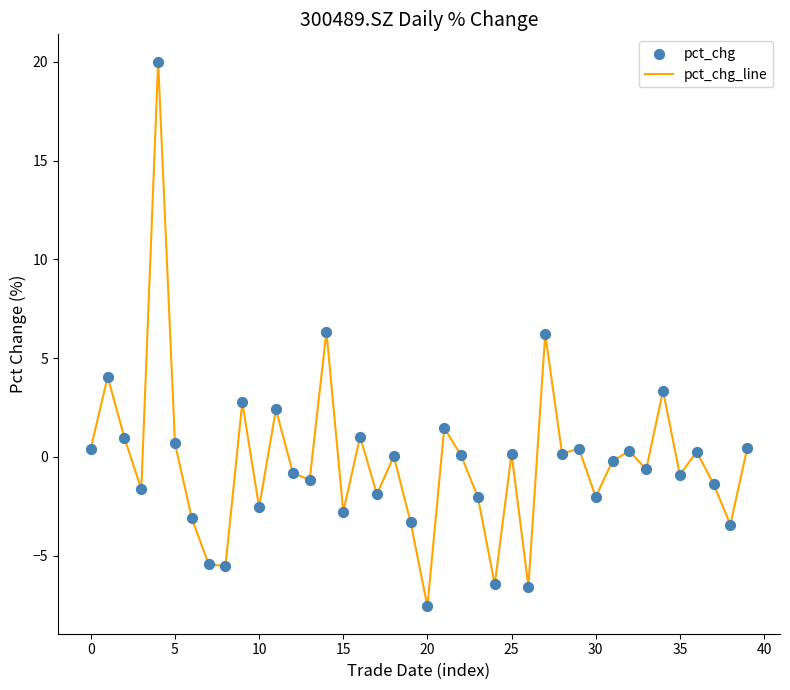

What is the difference between the maximum and minimum values?

27.6